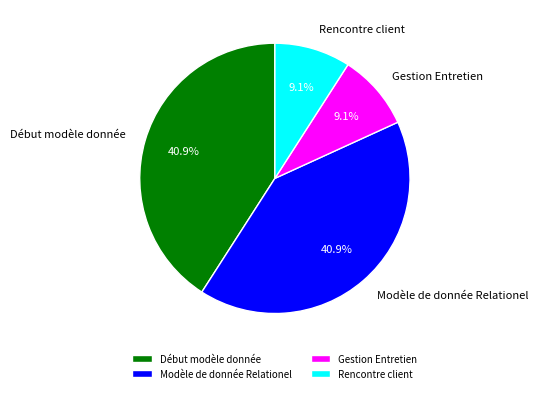

What portion of the pie excludes Début modèle donnée?

59.1%